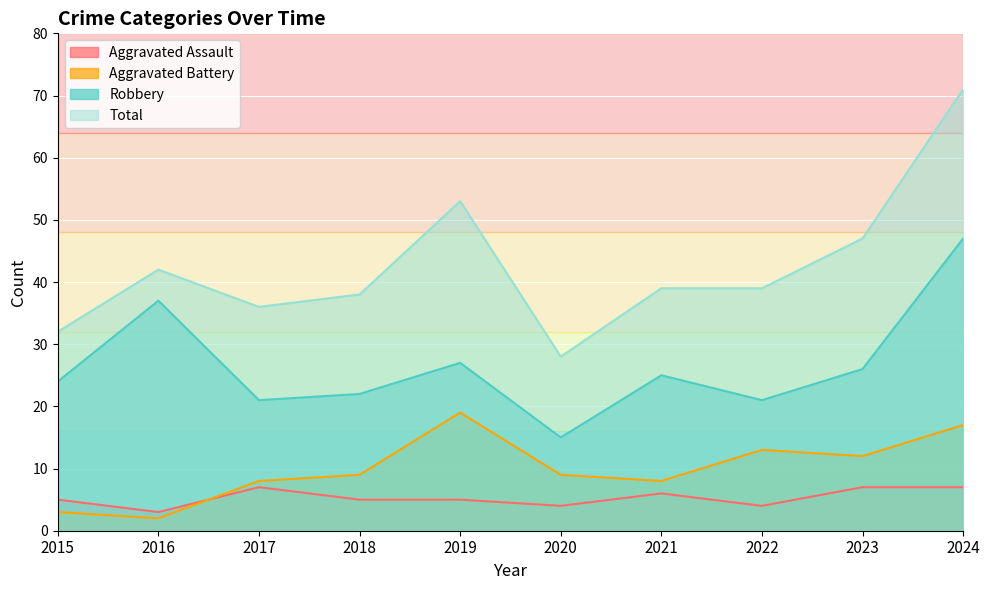

Does the chart display data point markers on the line(s)?

No